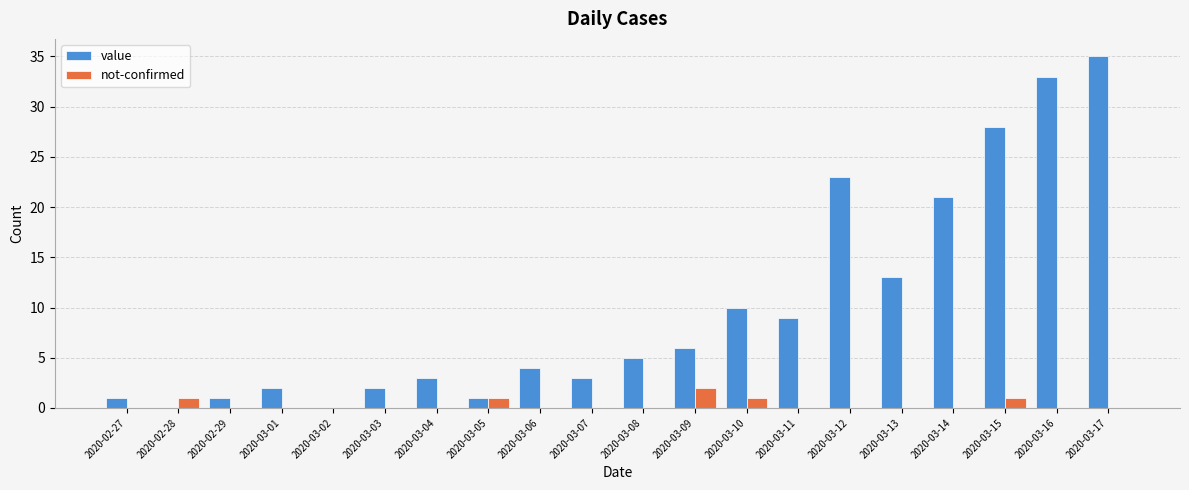

What is the greatest value displayed?

35